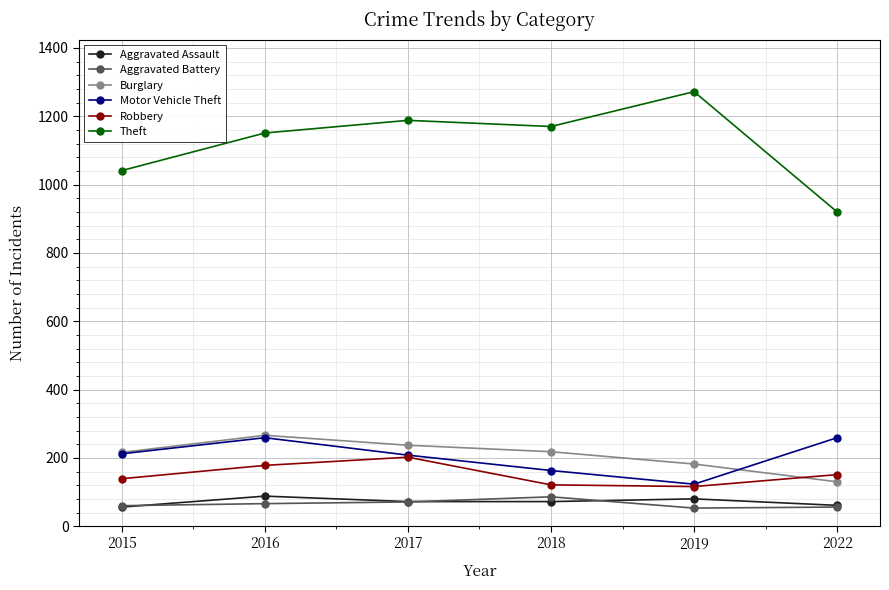

What are all the series names shown in the legend?

Aggravated Assault, Aggravated Battery, Burglary, Motor Vehicle Theft, Robbery, Theft